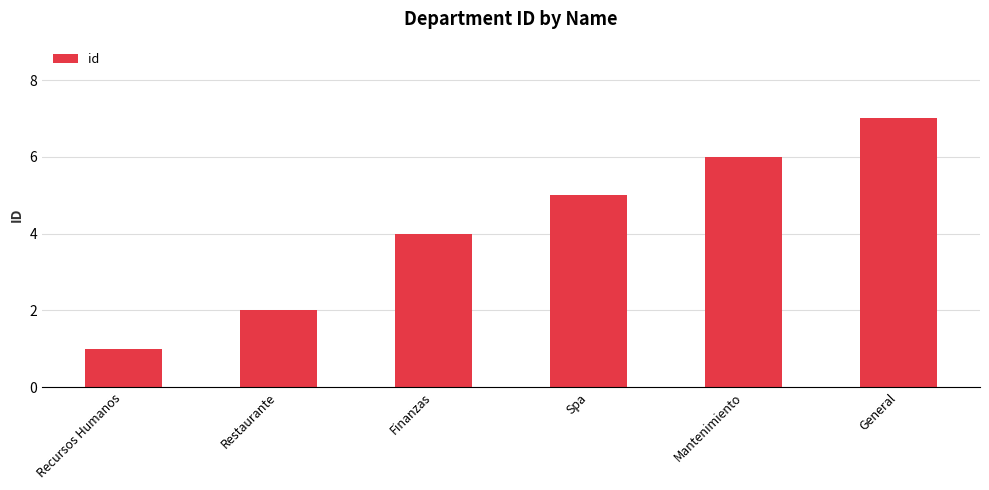

What is the ratio of the value at Spa to the value at Restaurante?

2.5